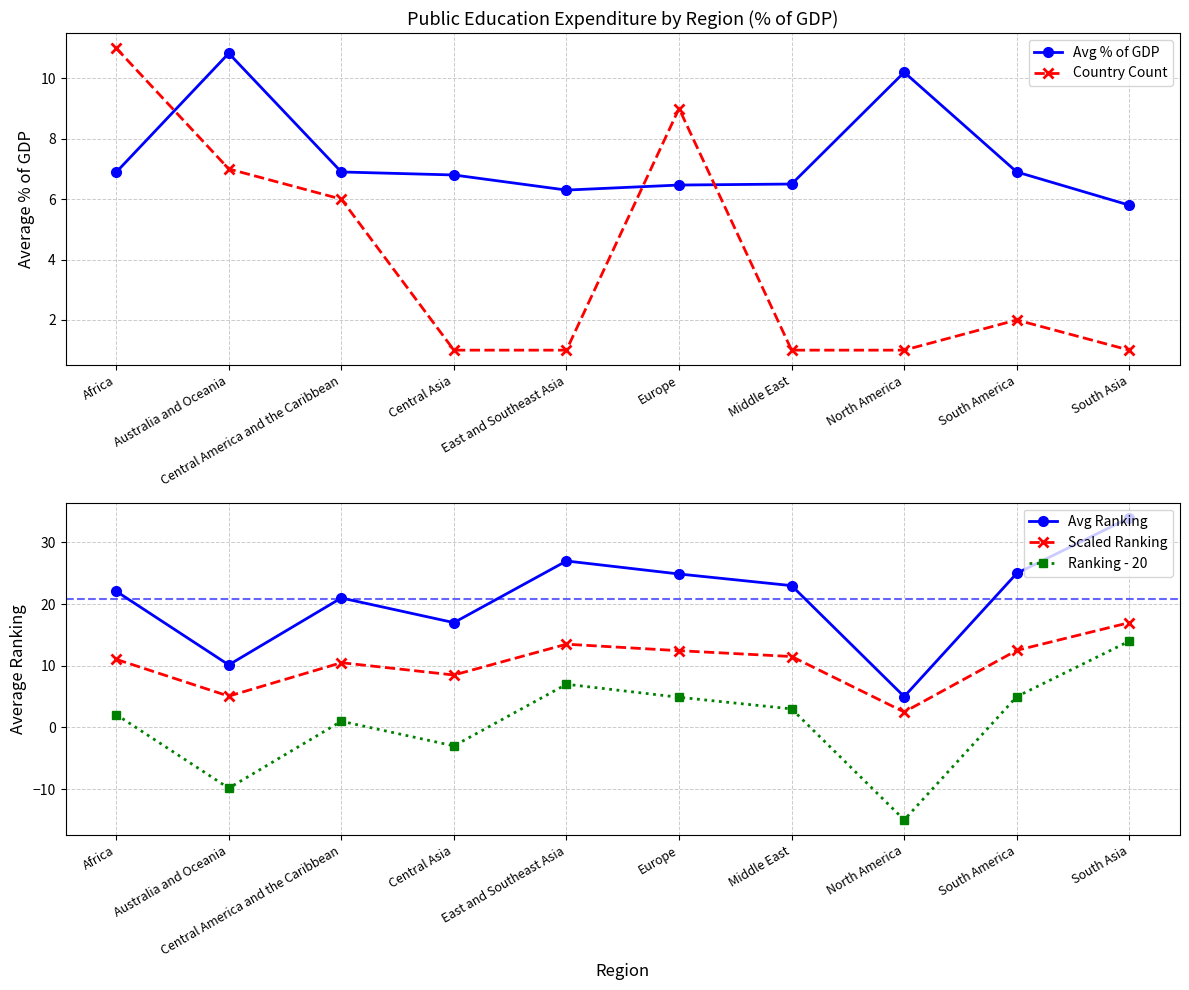

At which label does Country Count first exceed 2?

Africa